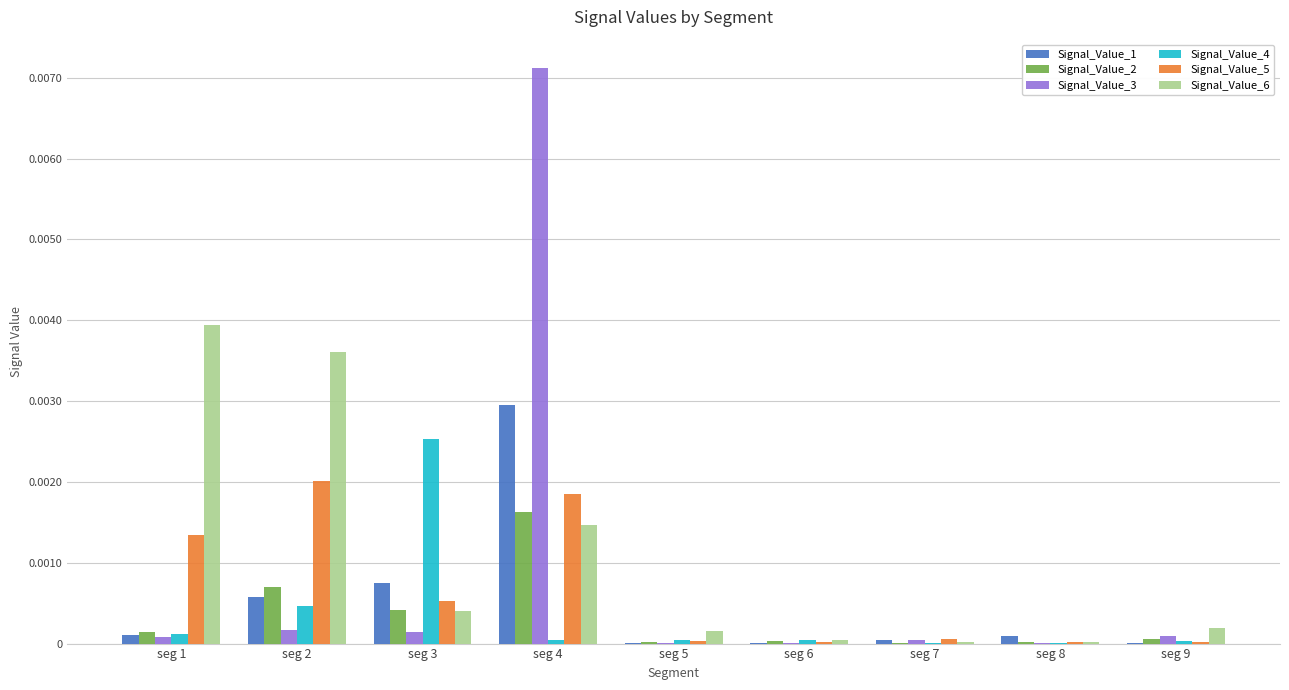

Which series changed the most between seg 1 and seg 7?

Signal_Value_6